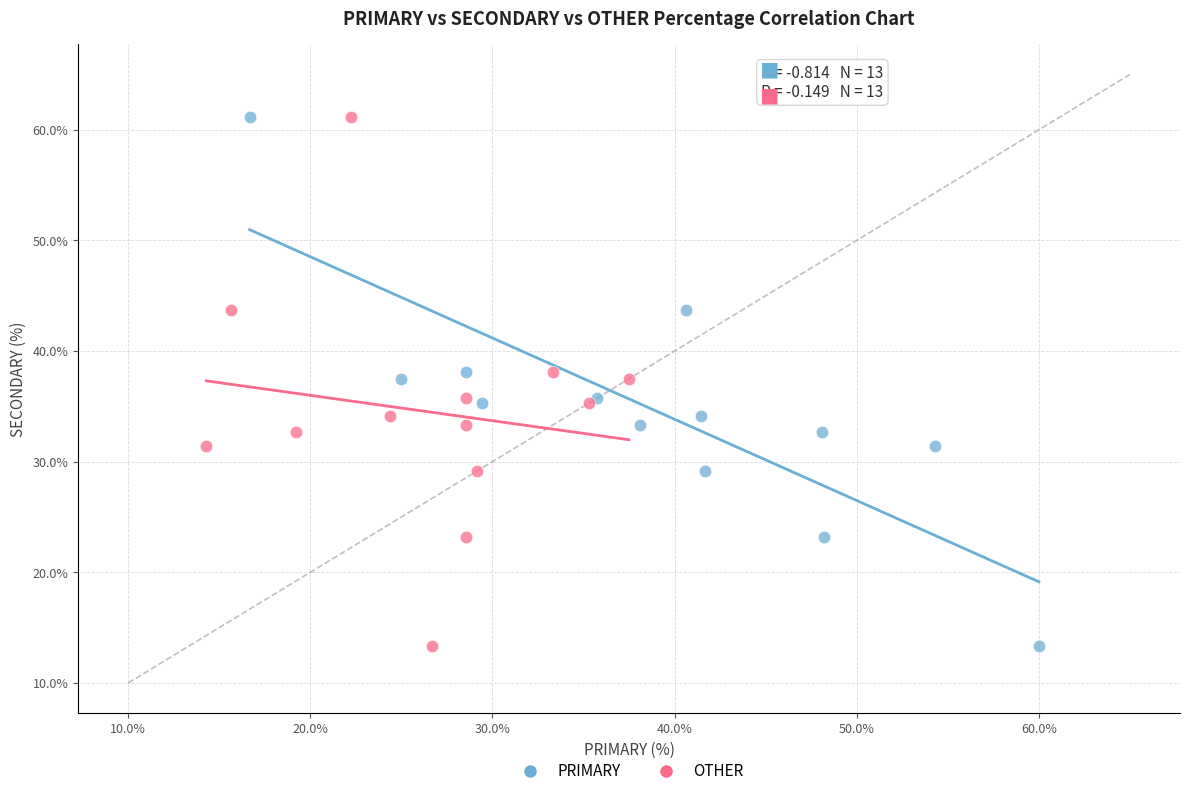

What are all the series names shown in the legend?

PRIMARY, OTHER